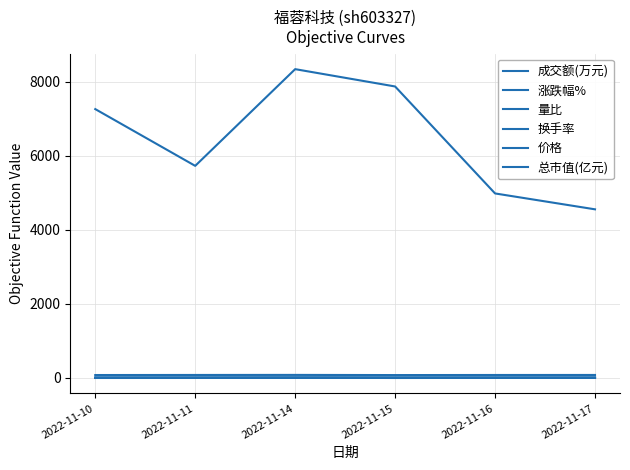

In 量比, how many points are higher than both neighbors (excluding endpoints)?

1